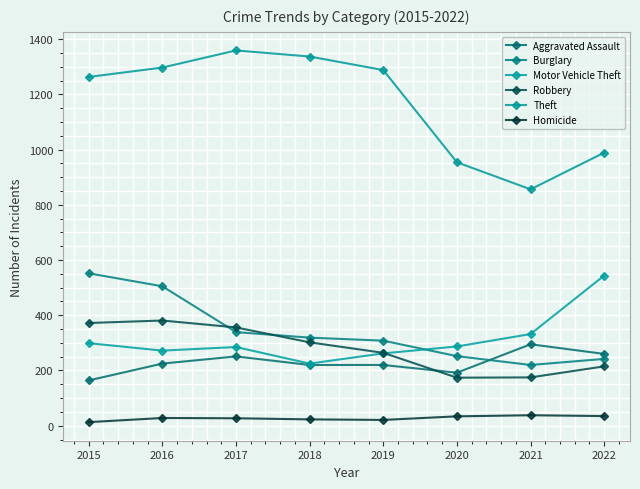

What are all the series names shown in the legend?

Aggravated Assault, Burglary, Motor Vehicle Theft, Robbery, Theft, Homicide